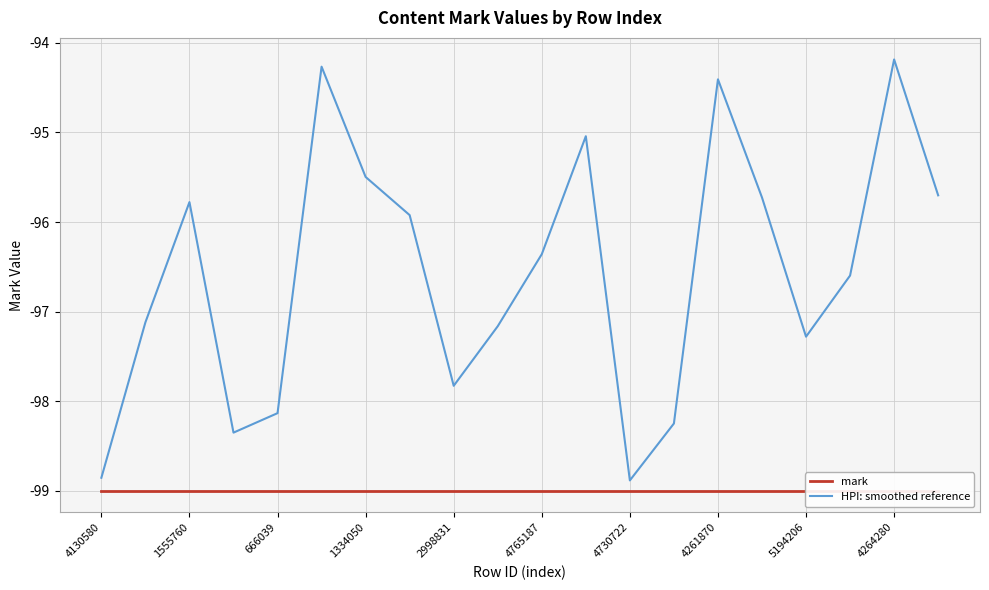

True or false: mark has more than 1 points higher than both neighbors.

False